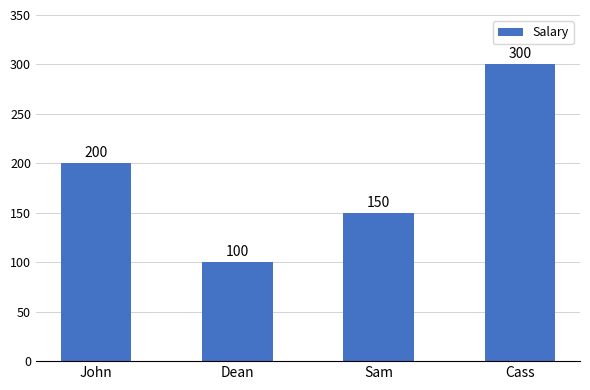

What is the label of the 4th bar from the left?

Cass